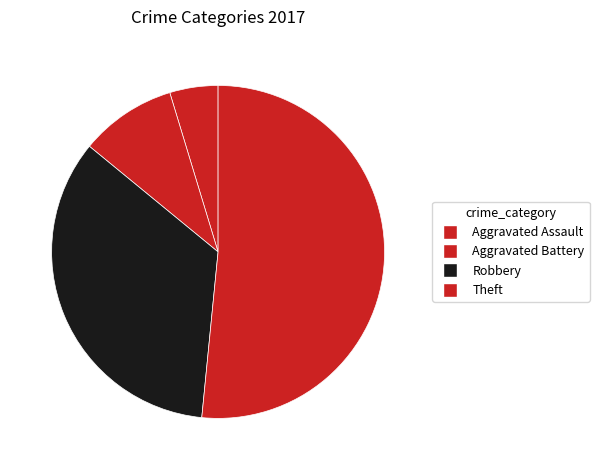

To the nearest percent, what percentage of the pie is Aggravated Battery?

9%